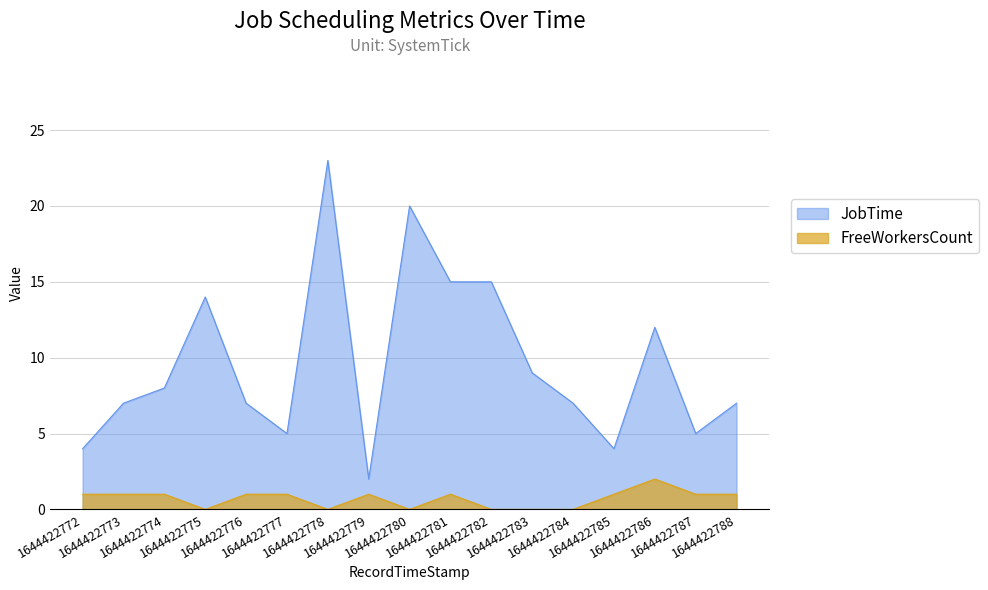

How many values in FreeWorkersCount are above zero?

11